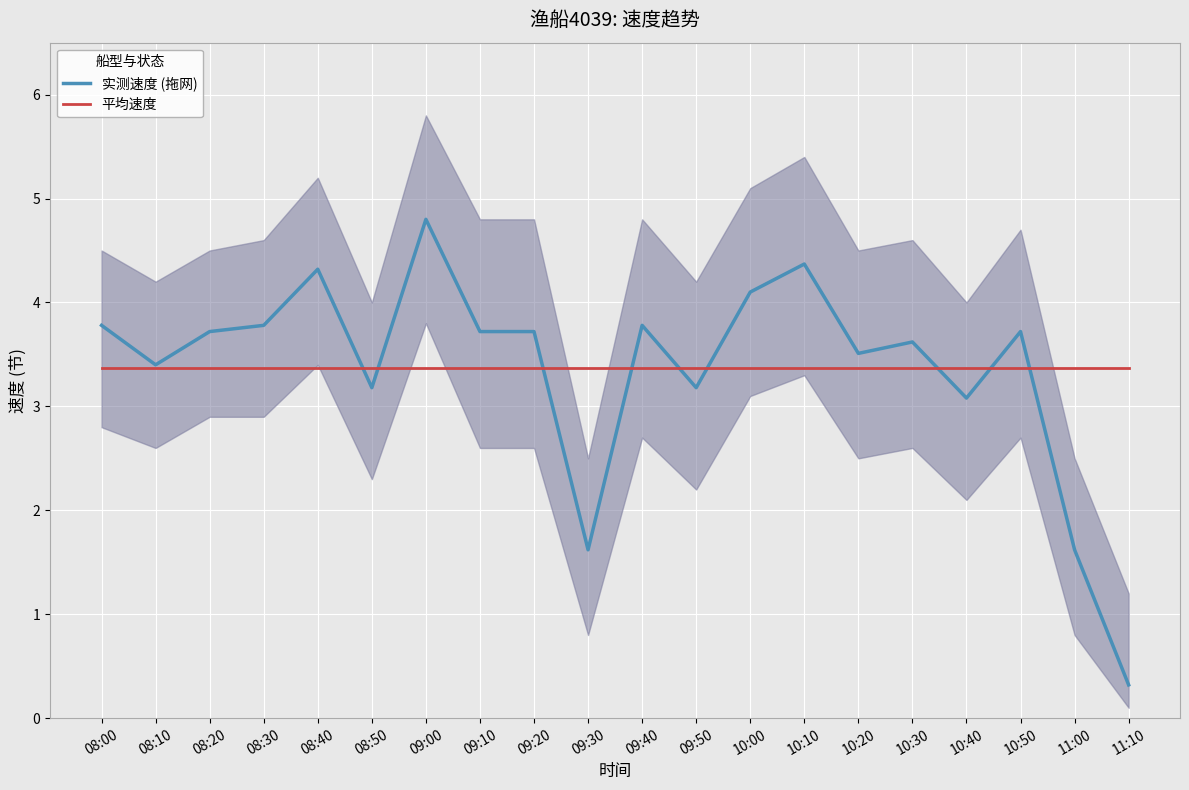

Is the value of 平均速度 at 11:00 greater than the value of 实测速度 (拖网) at 10:00?

No